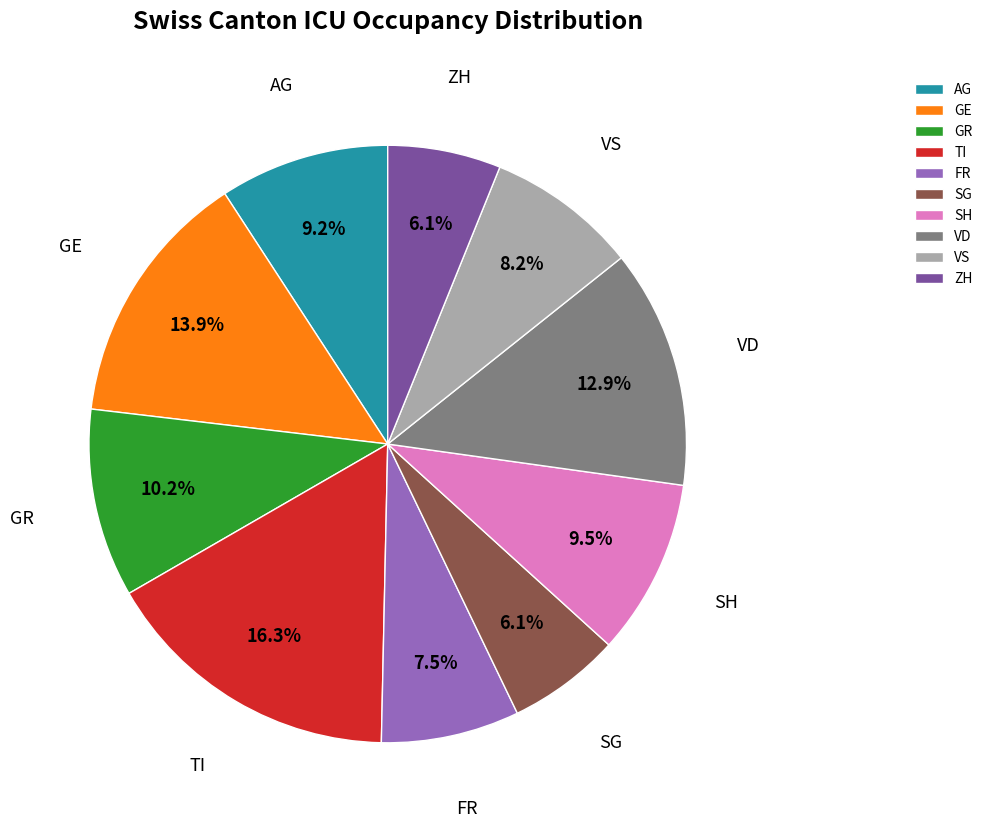

Is there any slice that represents more than half of the pie?

No